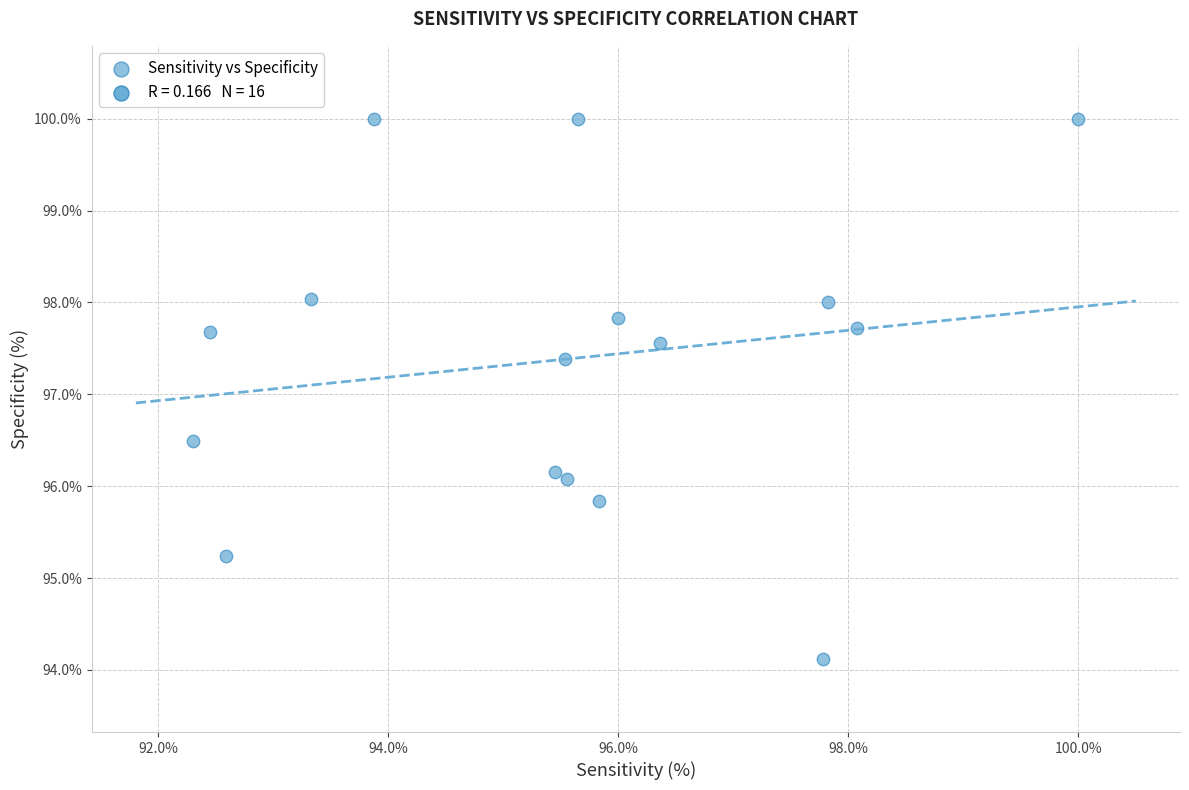

What Y value in the scatter plot is closest to 97?

97.4